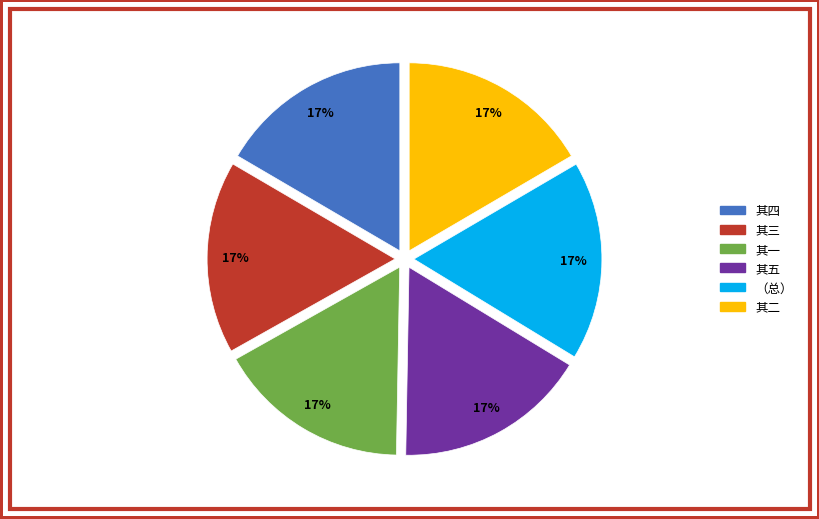

To the nearest percent, what is the average slice percentage?

17%